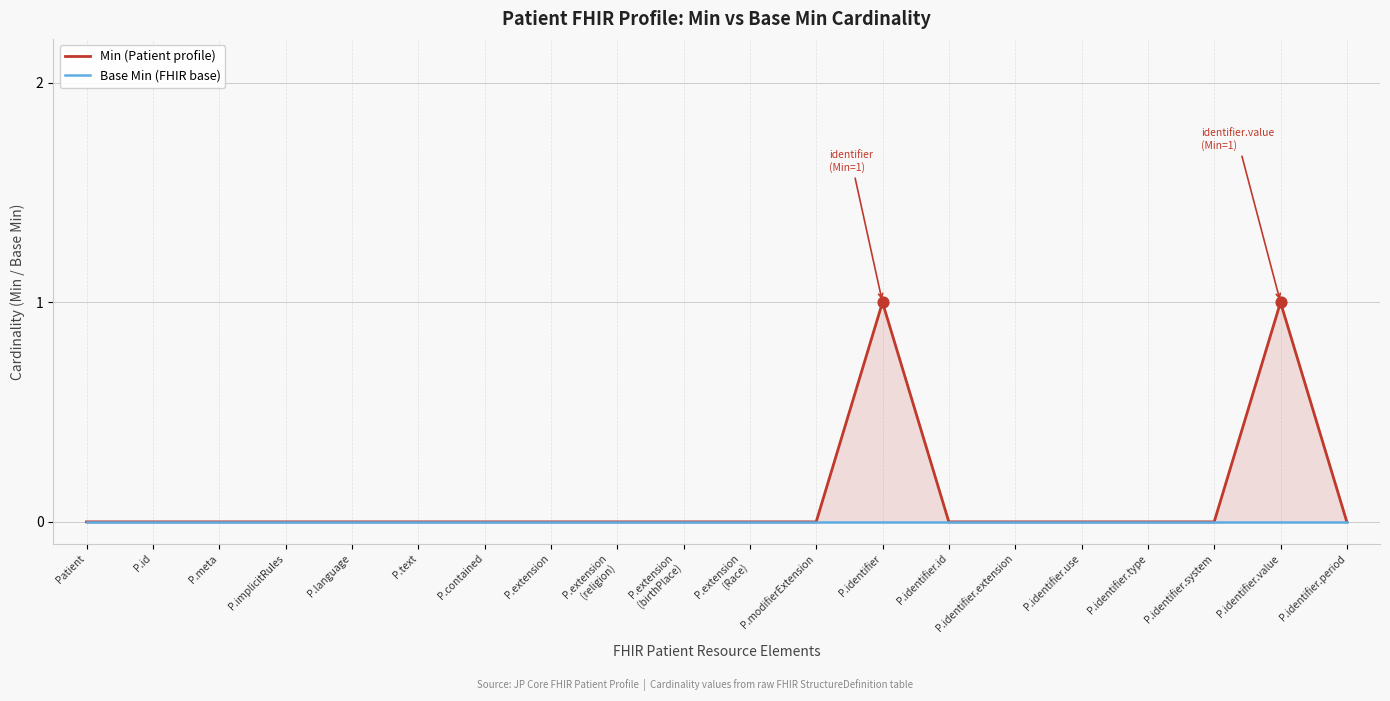

At which category is the sum across all series the highest?

P.identifier